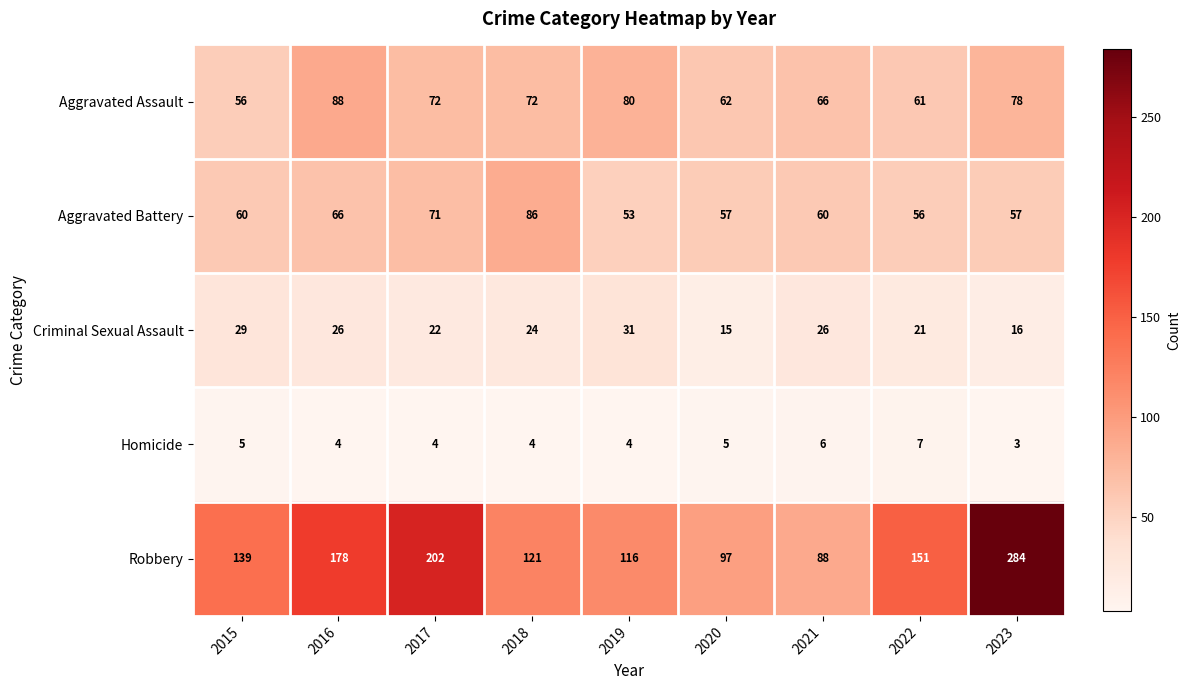

At 2015, list the series in order from largest to smallest.

Robbery, Aggravated Battery, Aggravated Assault, Criminal Sexual Assault, Homicide